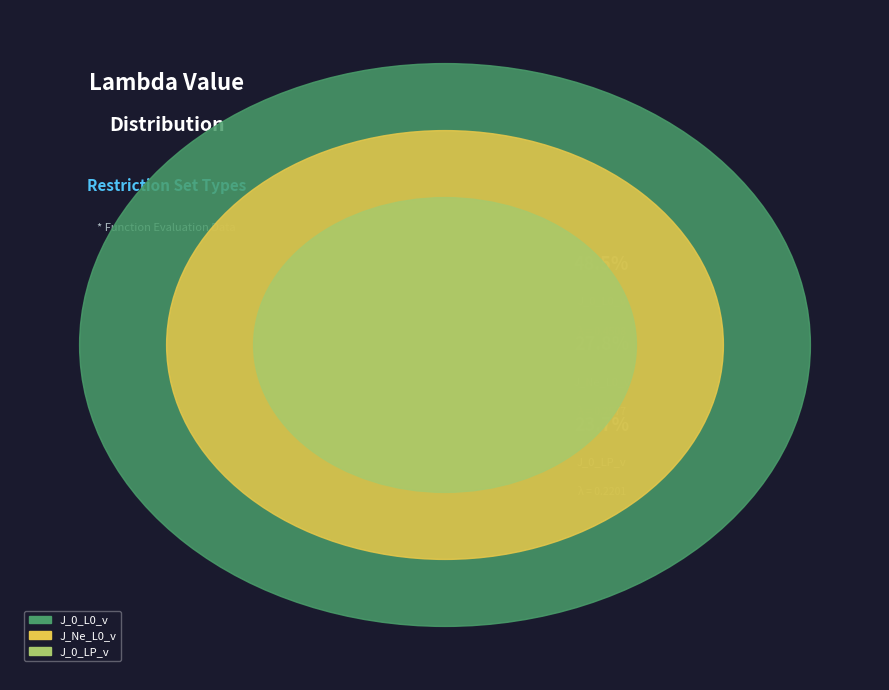

Which slice is the smallest?

J_0_LP_v